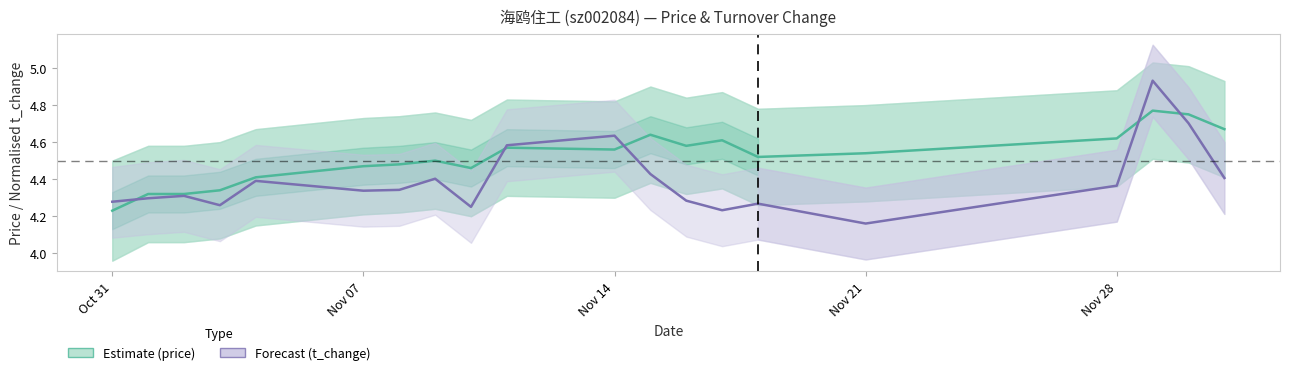

Between which two adjacent categories do t_change and price first intersect?

Oct 31 and Nov 07